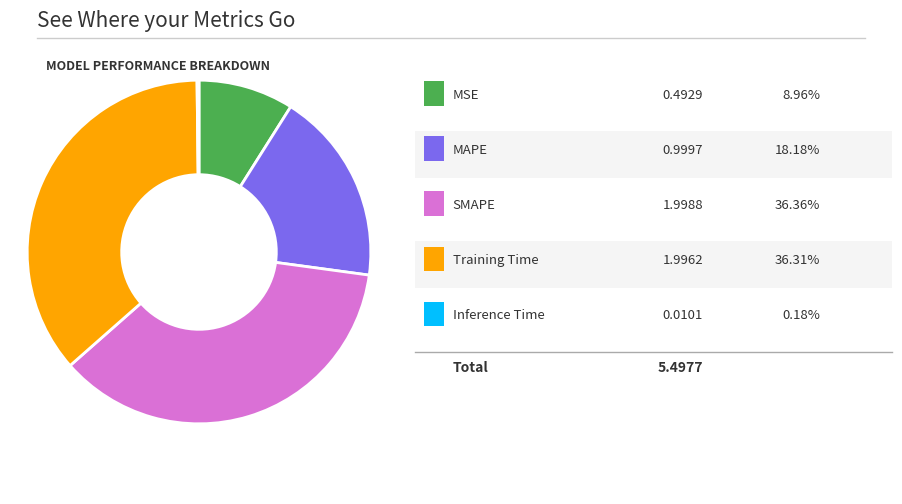

Is there a majority slice in this chart?

No